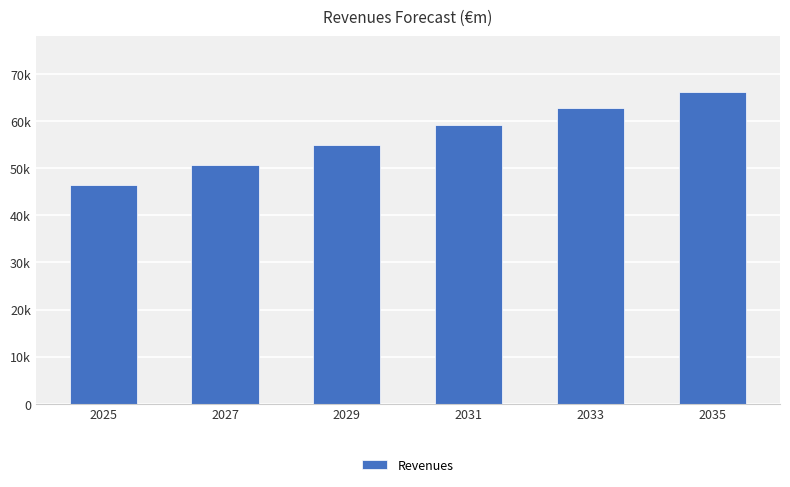

Does the chart contain any negative values?

No